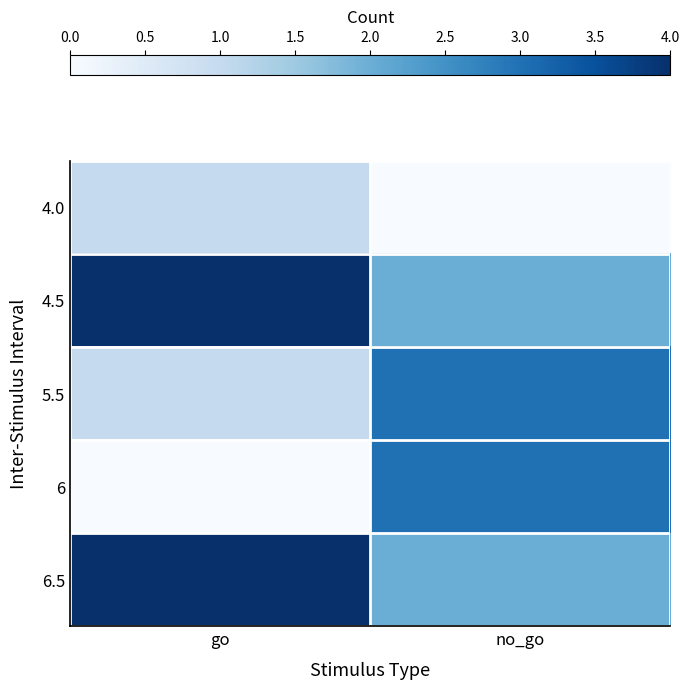

Count the number of data series in this chart.

5